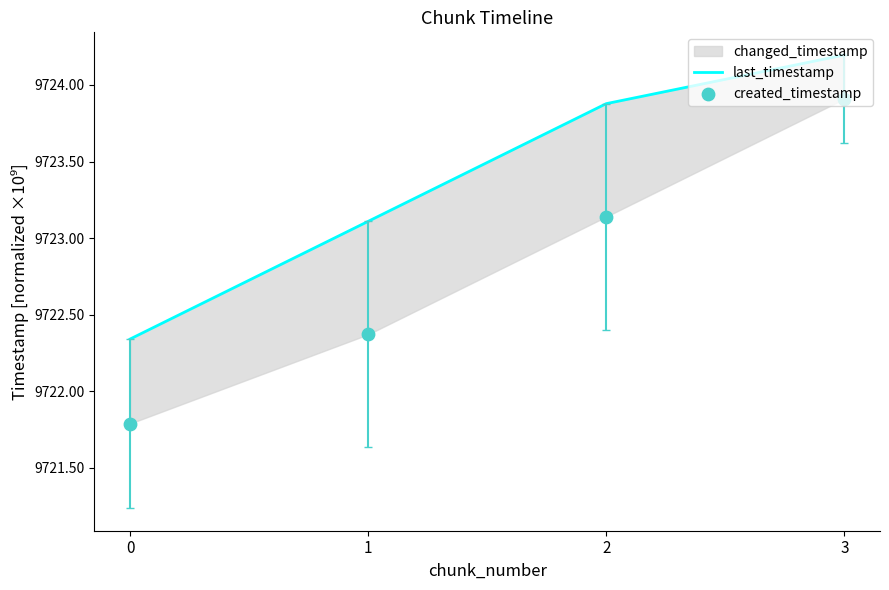

Which series has the widest spread of Y values?

created_timestamp